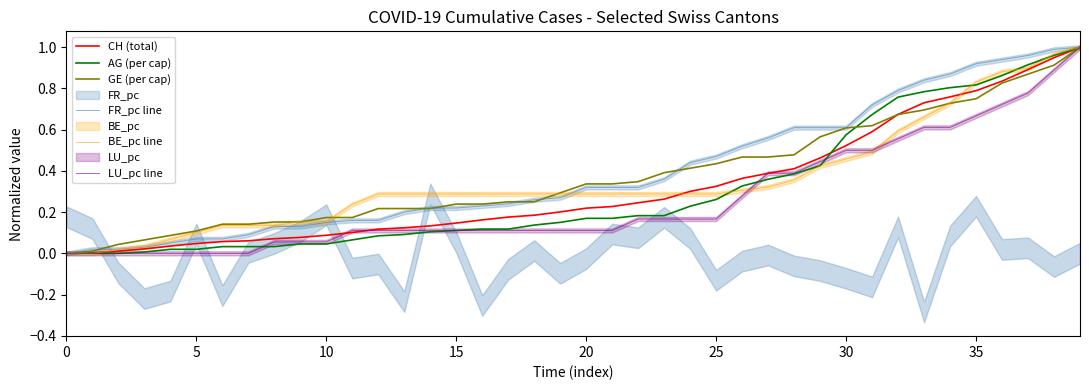

What is the spread (max minus min) of values at 12?

0.2